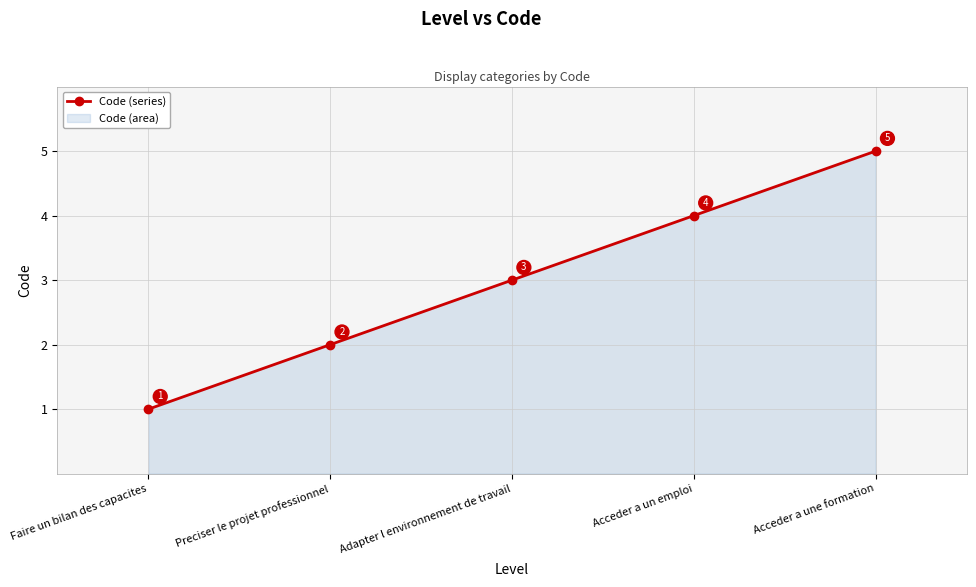

Approximately how many times larger is the value at Acceder a un emploi compared to Acceder a une formation?

0.8